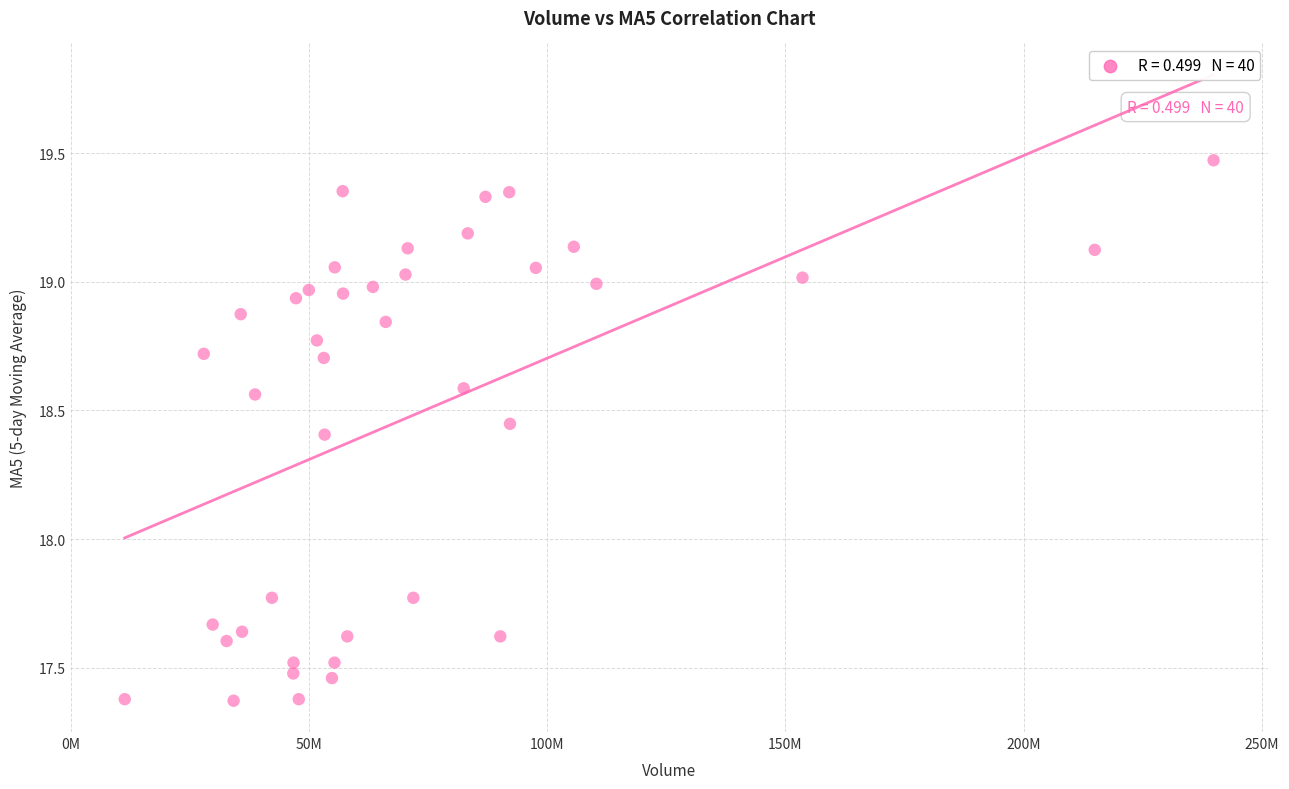

What is the range of X values (max minus min)?

228534465.0